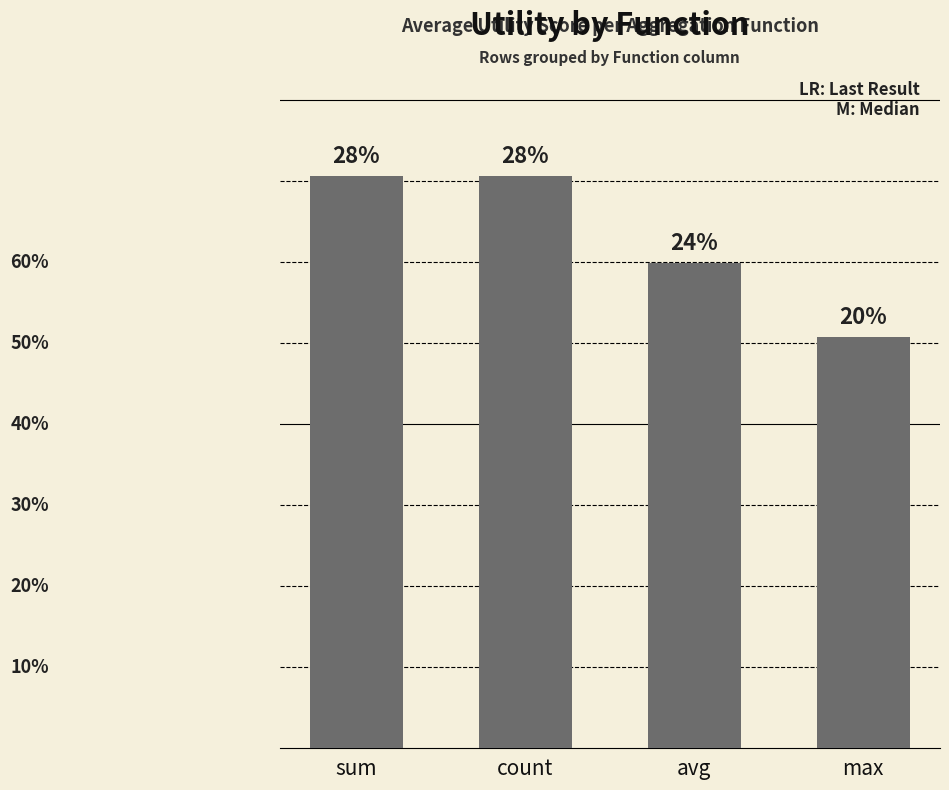

What is the label of the 3rd bar from the right?

count